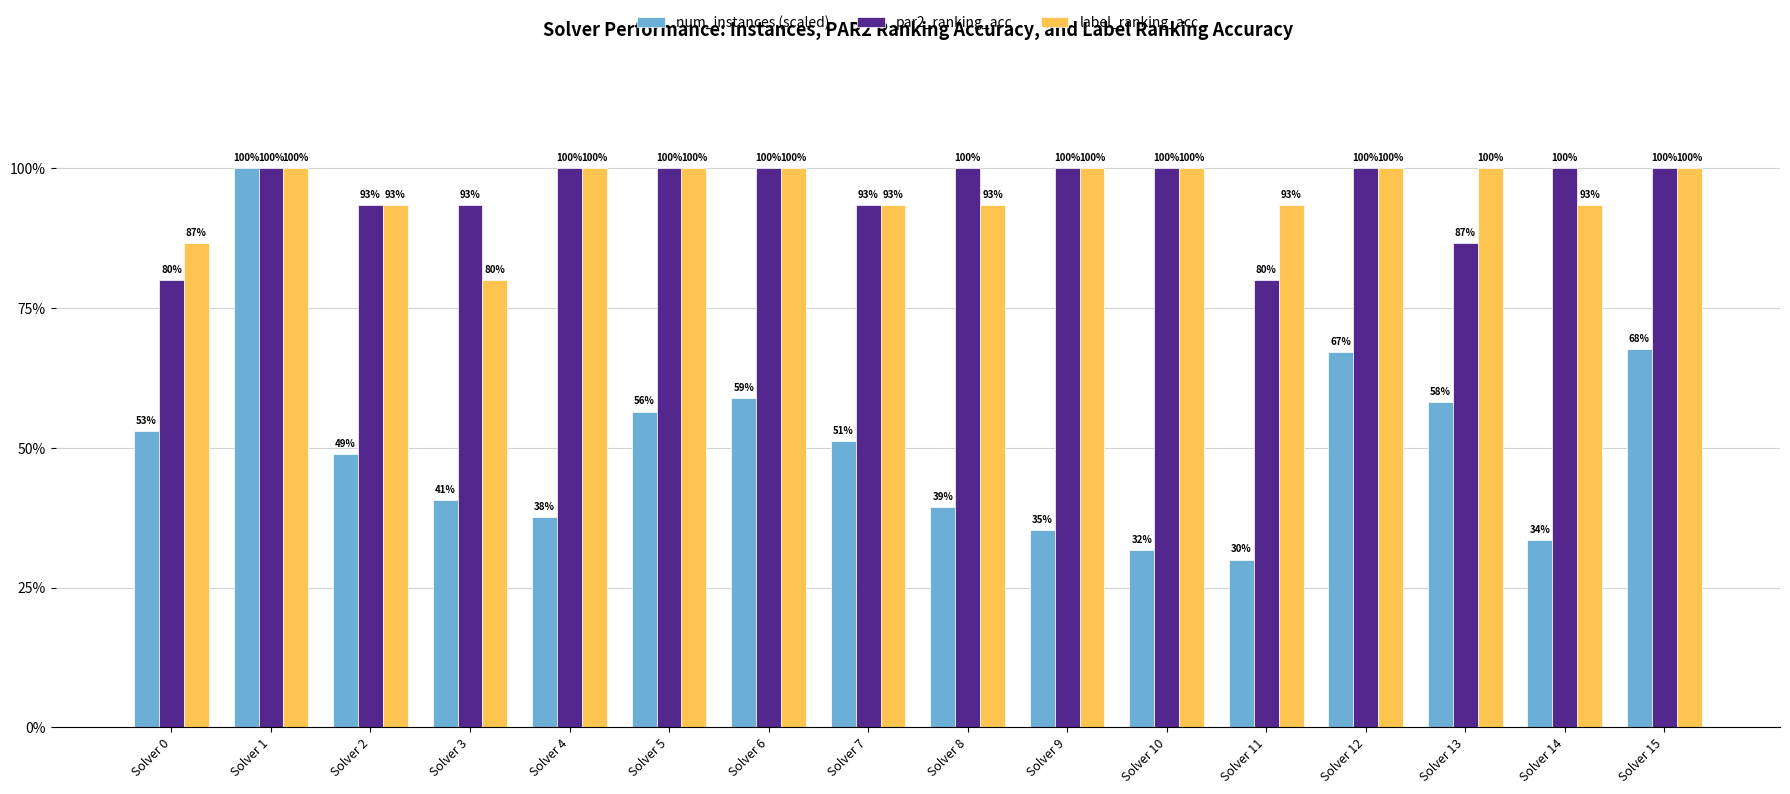

List the series in order of their peak value, highest first.

num_instances (scaled), par2_ranking_acc, label_ranking_acc